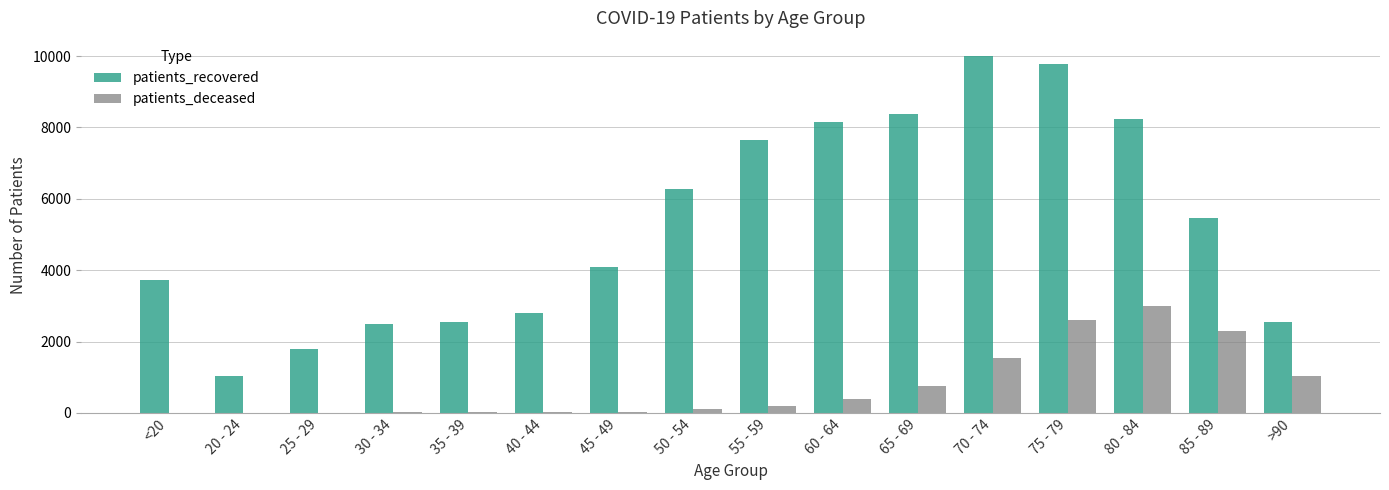

At which label does patients_recovered reach its peak?

70 - 74